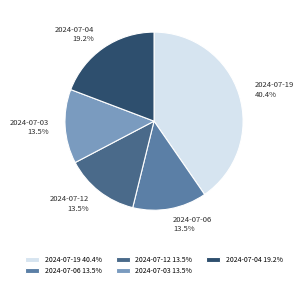

What percentage is NOT represented by 2024-07-19?

59.6%